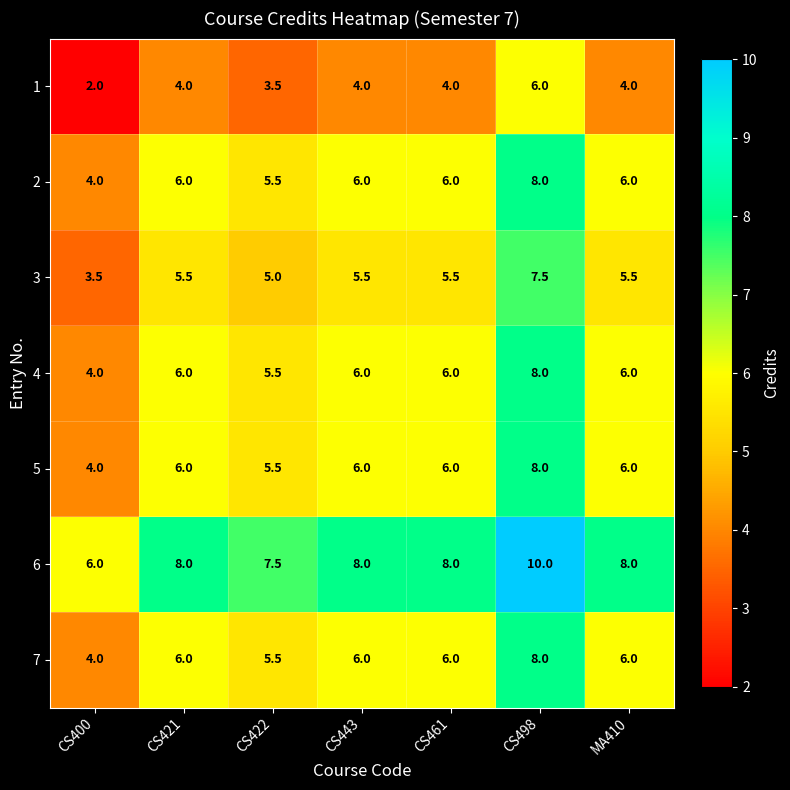

How many data points does each series have?

7